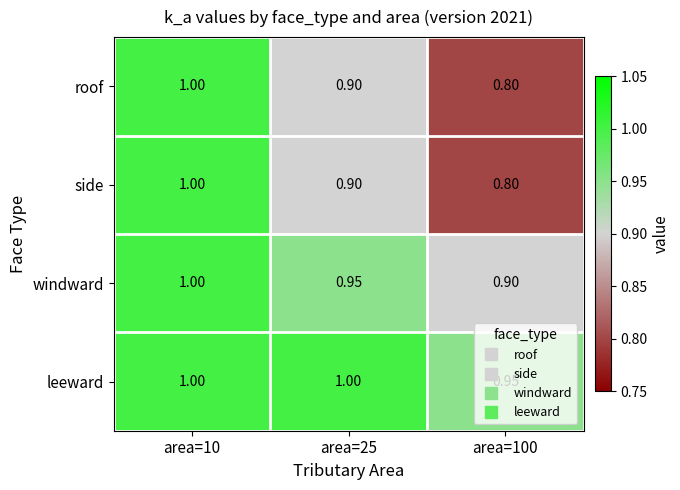

Which series has the largest total across all categories?

leeward